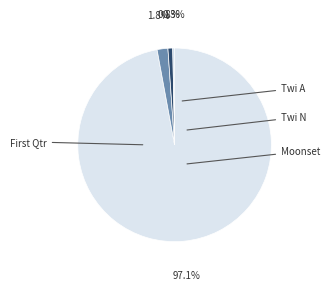

Count the number of slices in the pie.

4